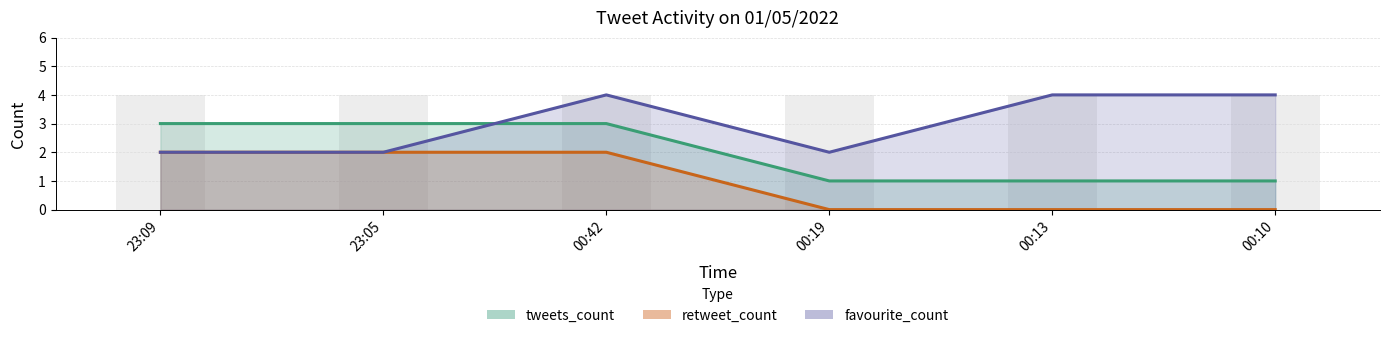

At how many categories does at least one series exceed 2?

5